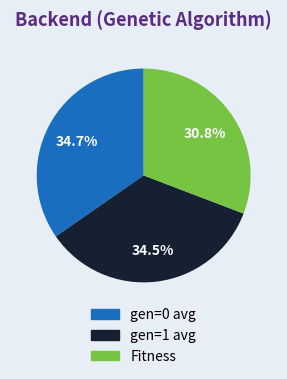

How many slices are in this pie chart?

3